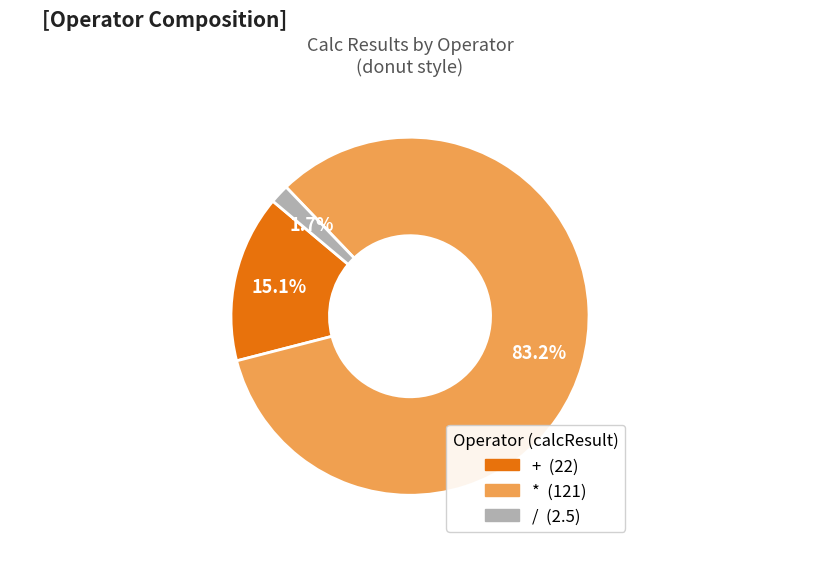

Is there any slice that represents more than half of the pie?

Yes